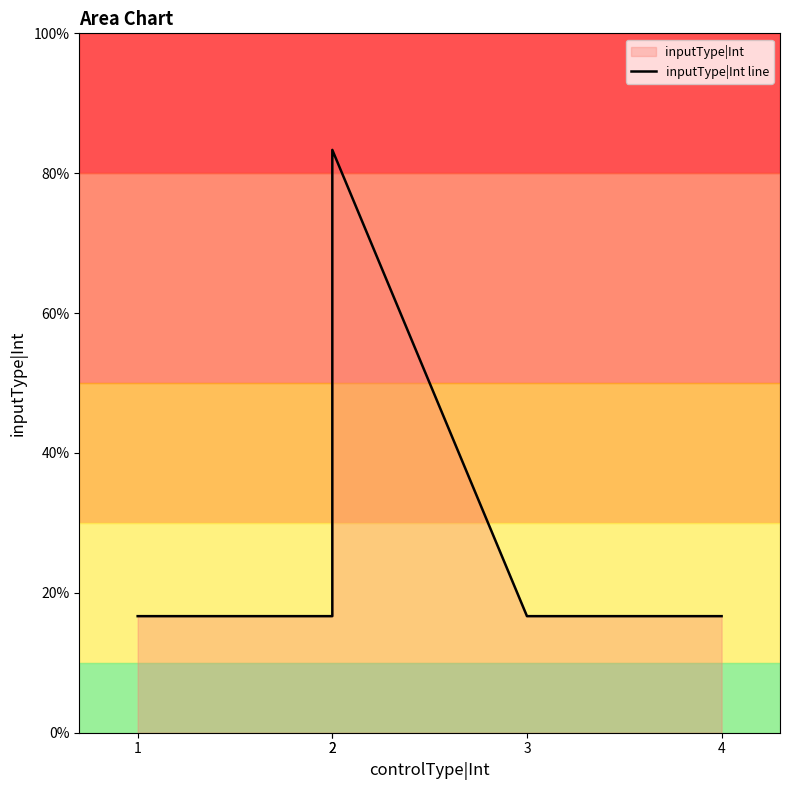

What is the difference between the maximum and minimum values?

66.7